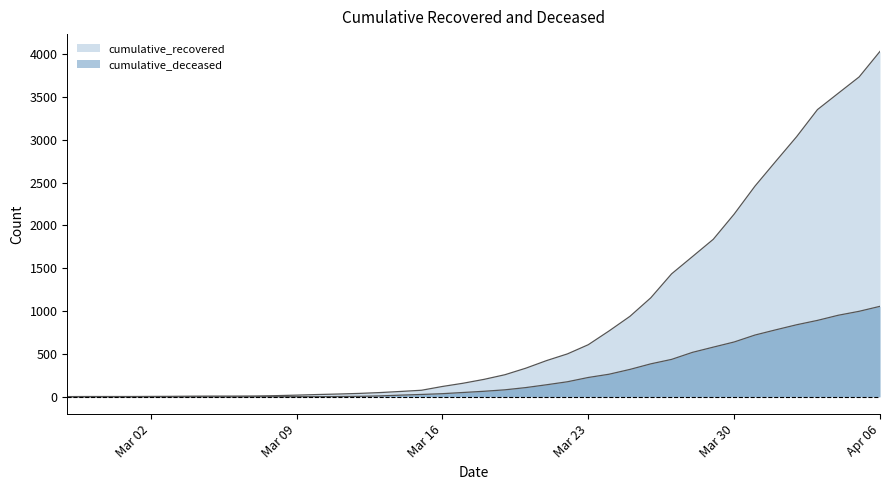

True or false: cumulative_deceased and cumulative_recovered intersect in this chart.

False